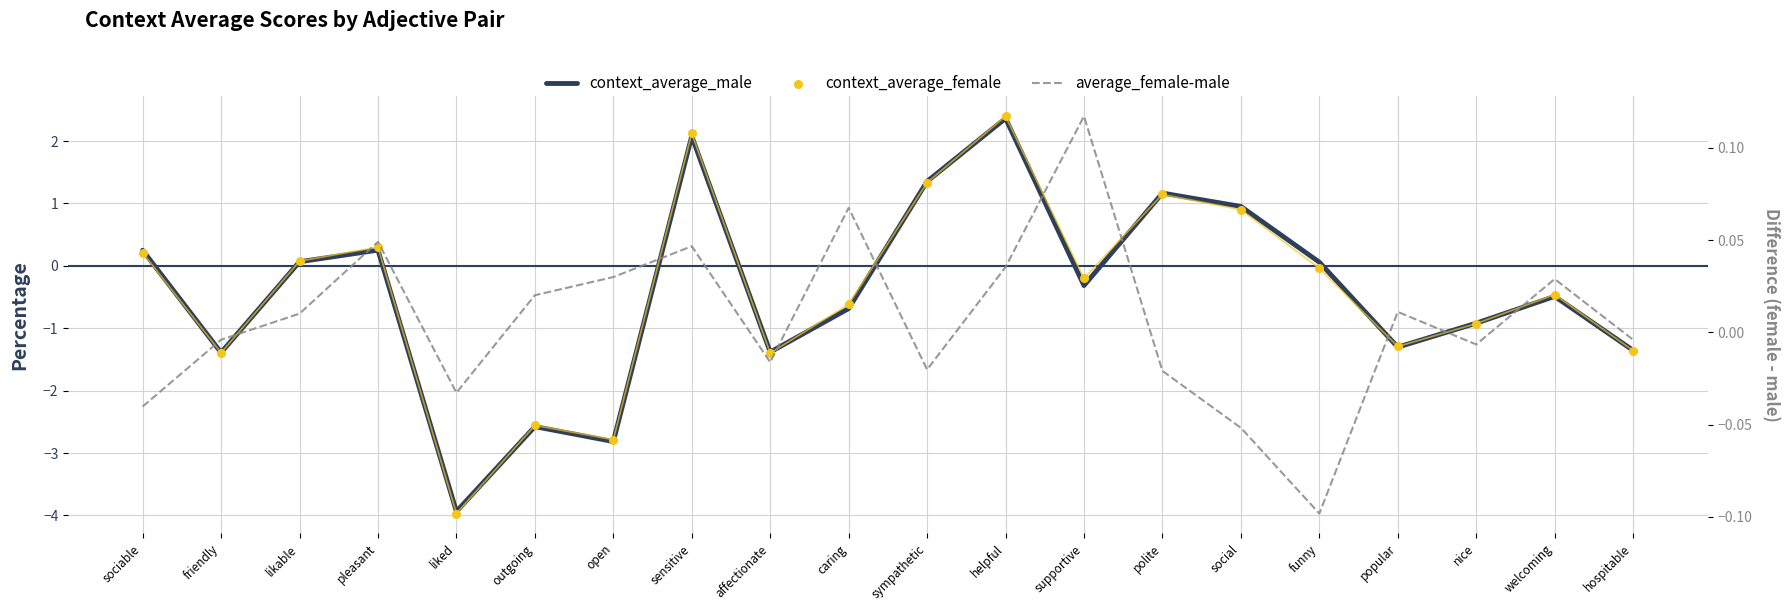

At how many categories does at least one series exceed -1?

20